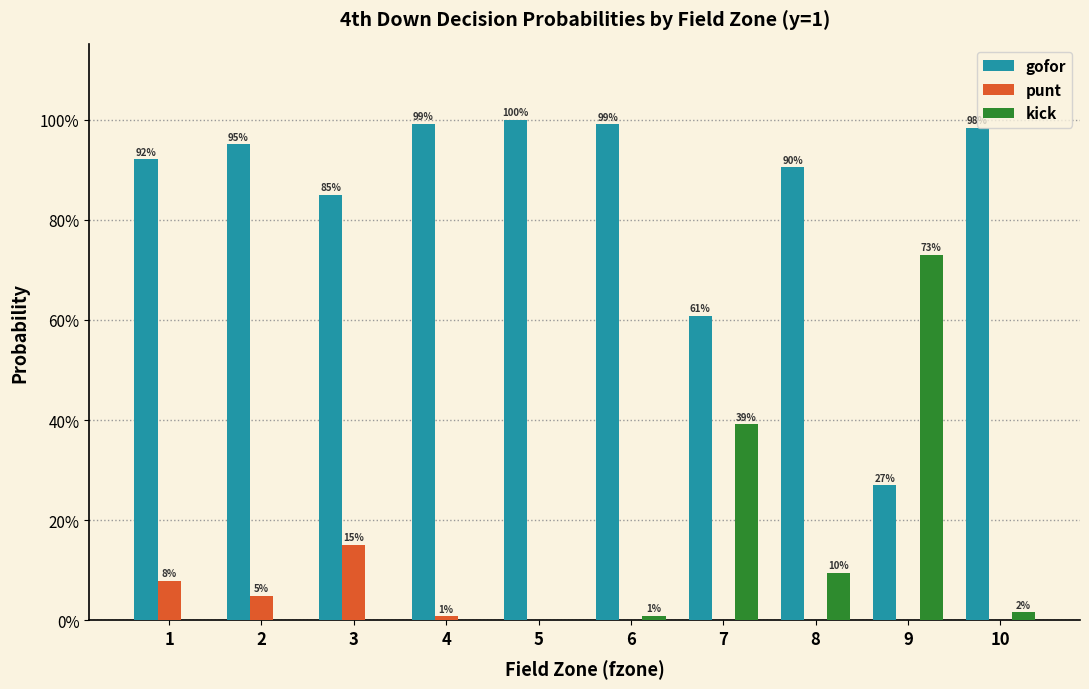

True or false: gofor has a value of 0.5 at 9.

False